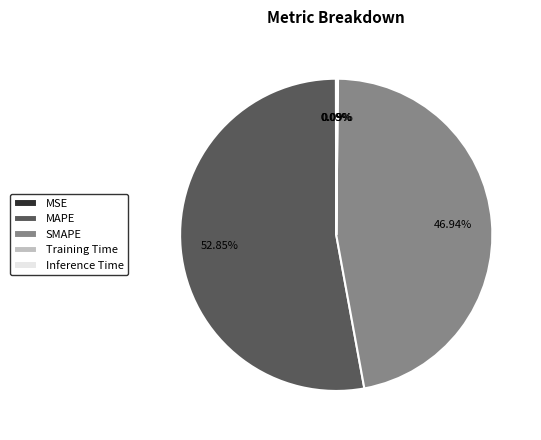

Does any single category account for the majority?

Yes